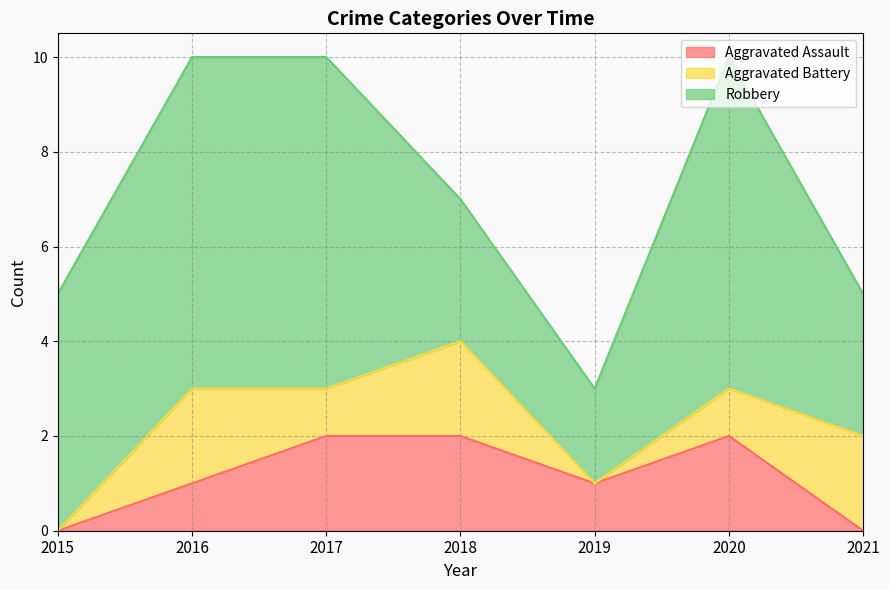

How many series are shown in this chart?

3